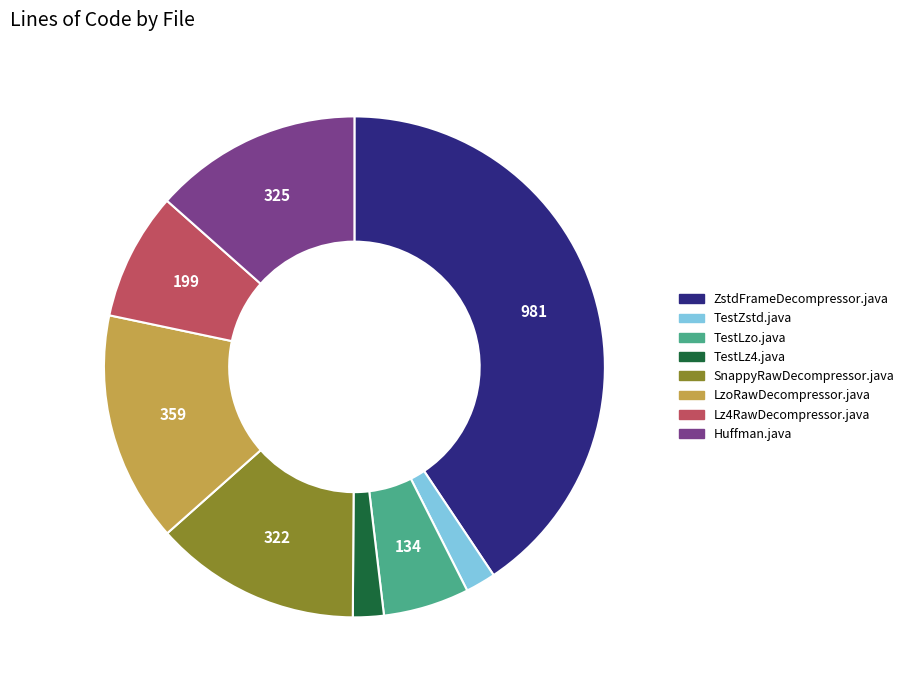

Approximately how many times larger is the value at Huffman.java compared to ZstdFrameDecompressor.java?

0.3